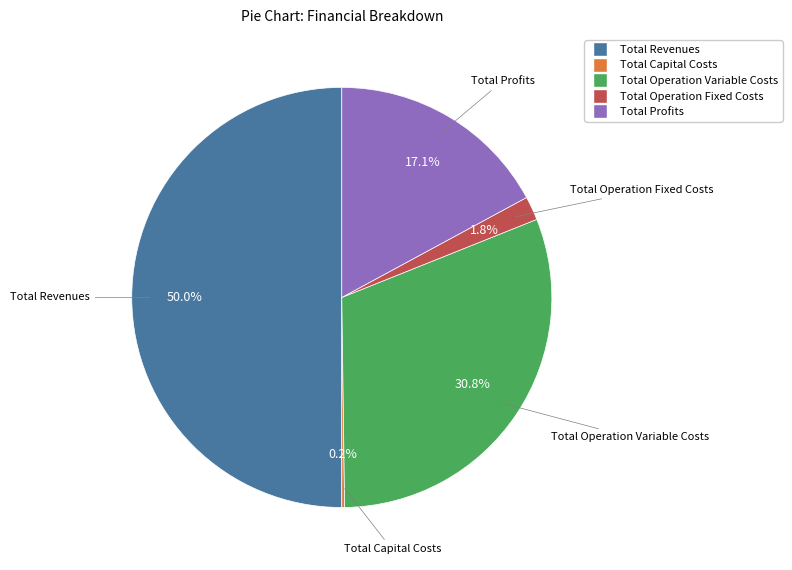

What is the ratio of the value at Total Profits to the value at Total Revenues?

0.3